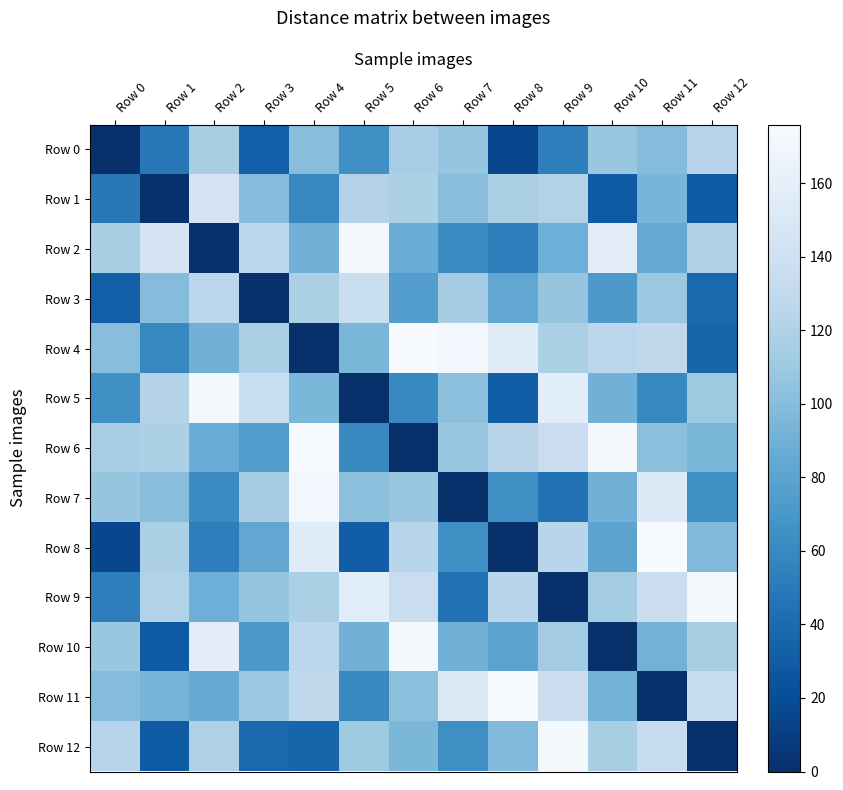

At Row 6, list the series in order from largest to smallest.

Row 4, Row 10, Row 9, Row 8, Row 1, Row 0, Row 7, Row 11, Row 12, Row 2, Row 3, Row 5, Row 6